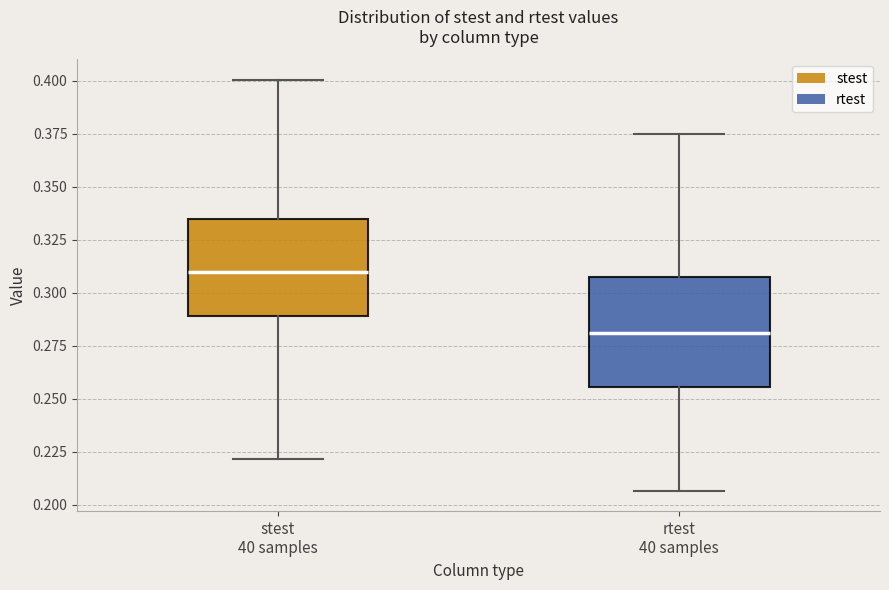

Where does the lower whisker of the box for stest 40 samples end on the y-axis? The values are not printed on the chart, so give them approximately, as read against the axis.

0.220